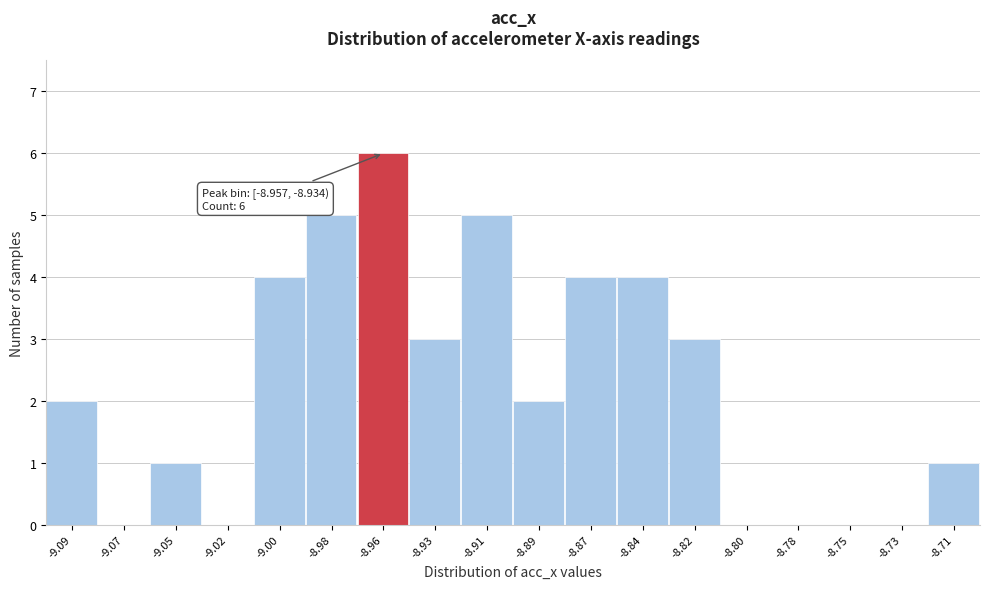

Reading left to right, what are all the values shown in this chart?

-9.09=2	-9.07=0	-9.05=1	-9.02=0	-9.00=4	-8.98=5	-8.96=6	-8.93=3	-8.91=5	-8.89=2	-8.87=4	-8.84=4	-8.82=3	-8.80=0	-8.78=0	-8.75=0	-8.73=0	-8.71=1